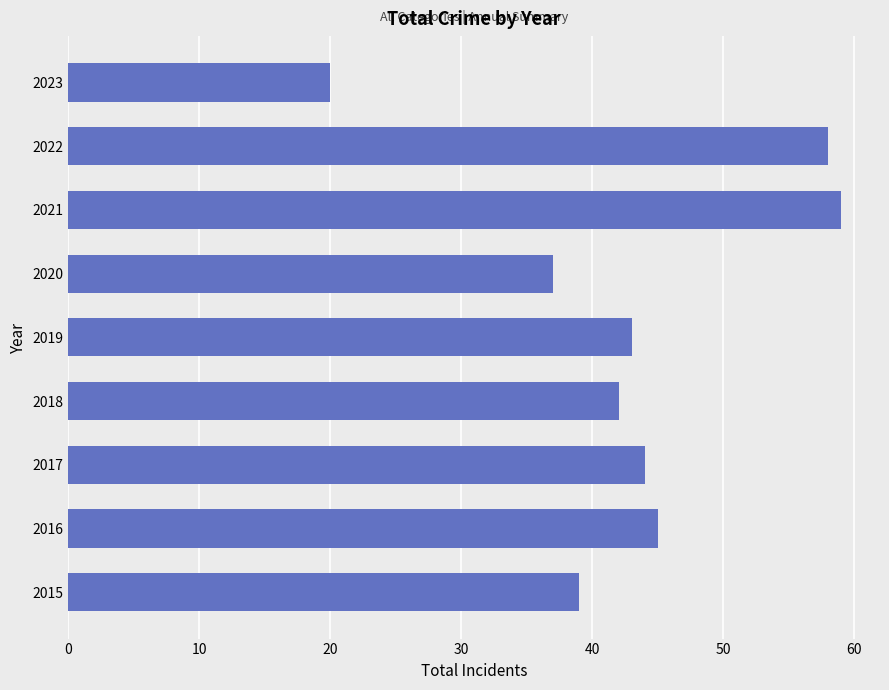

True or false: the data shows 59 at 2021.

True